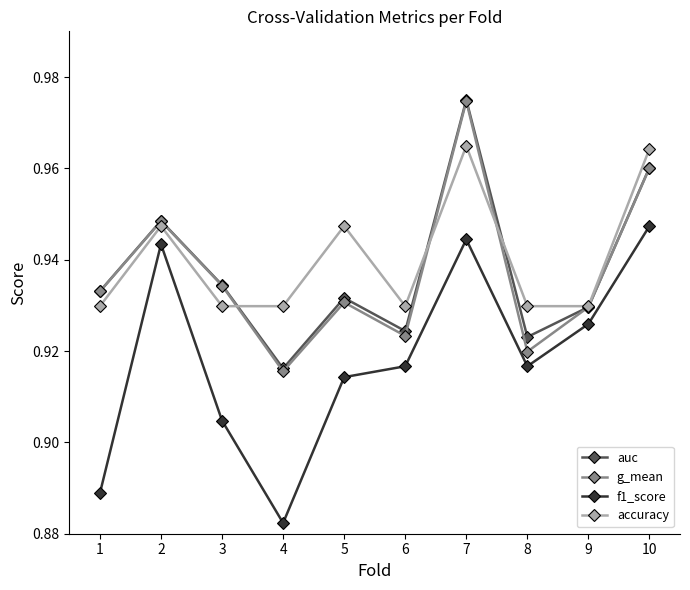

Which label corresponds to the largest value in the chart?

7